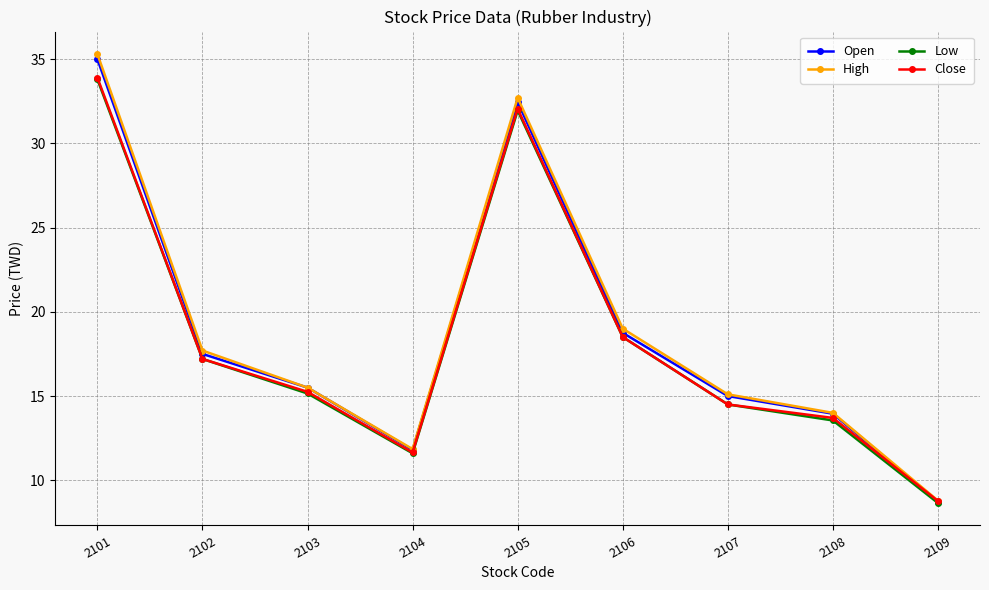

How many lines are shown in the chart?

4